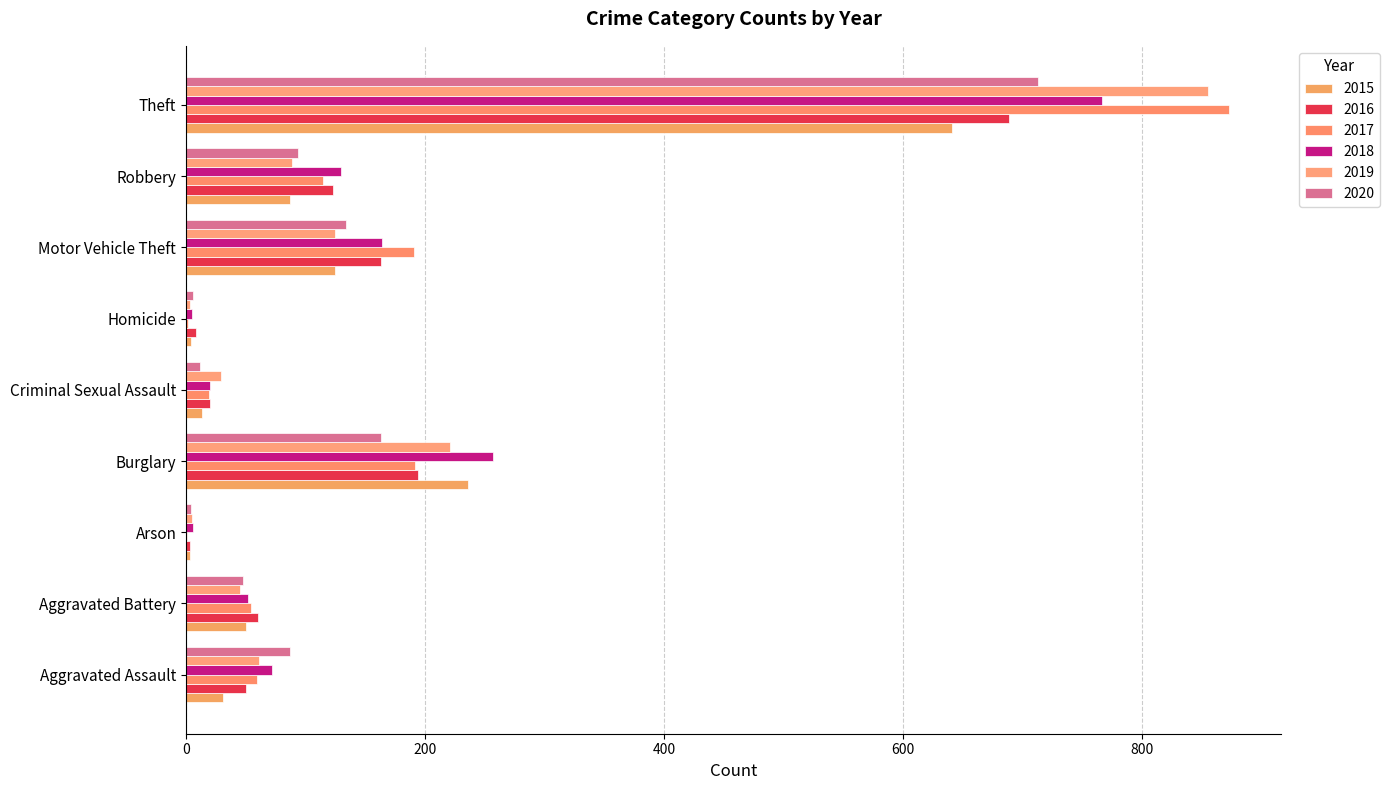

What is the total value across all series at Robbery?

638